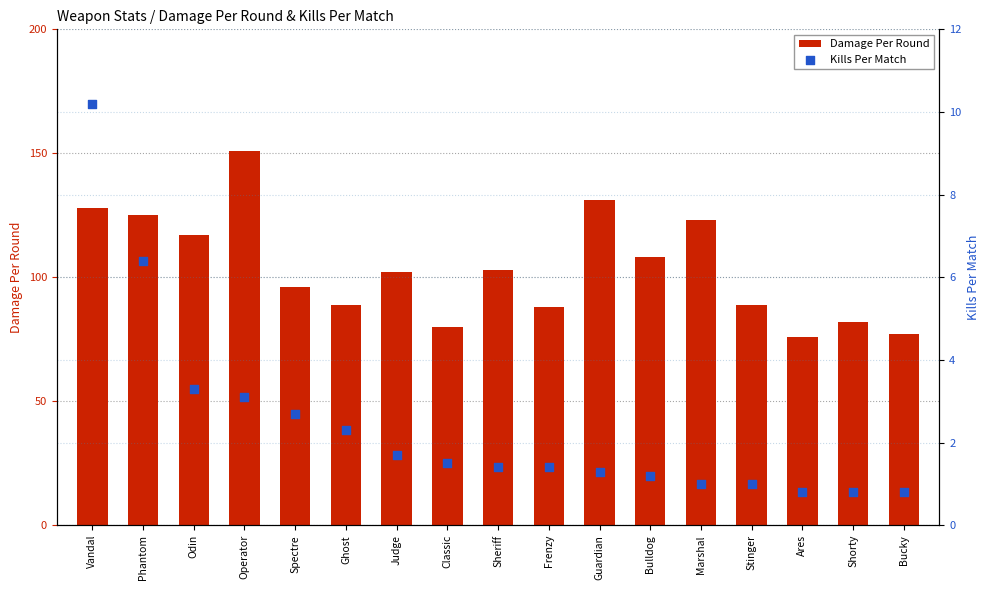

What are all the series names shown in the legend?

Damage Per Round, Kills Per Match